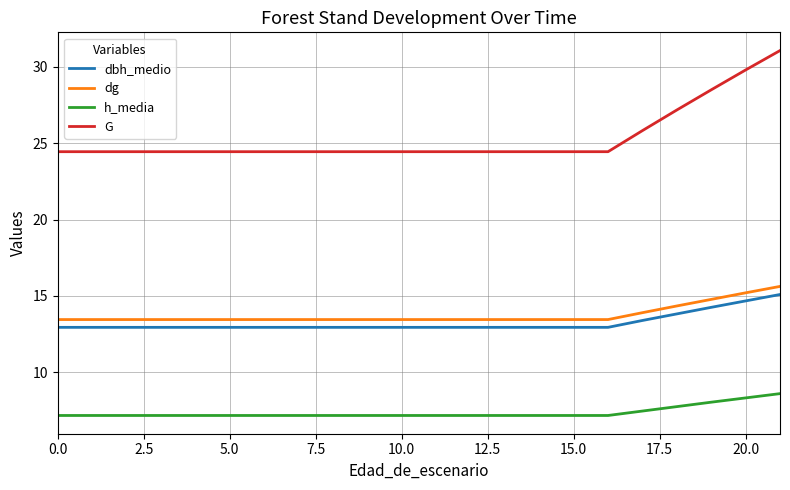

What is the difference between the maximum and minimum values in the G series?

6.6